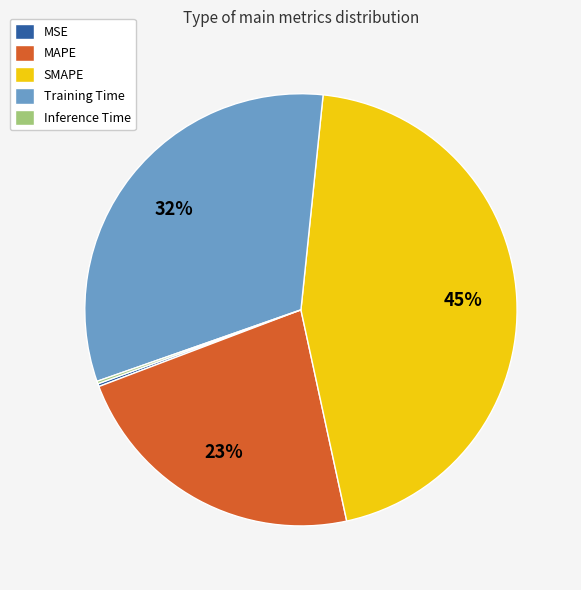

To the nearest percent, what portion does SMAPE represent?

45%